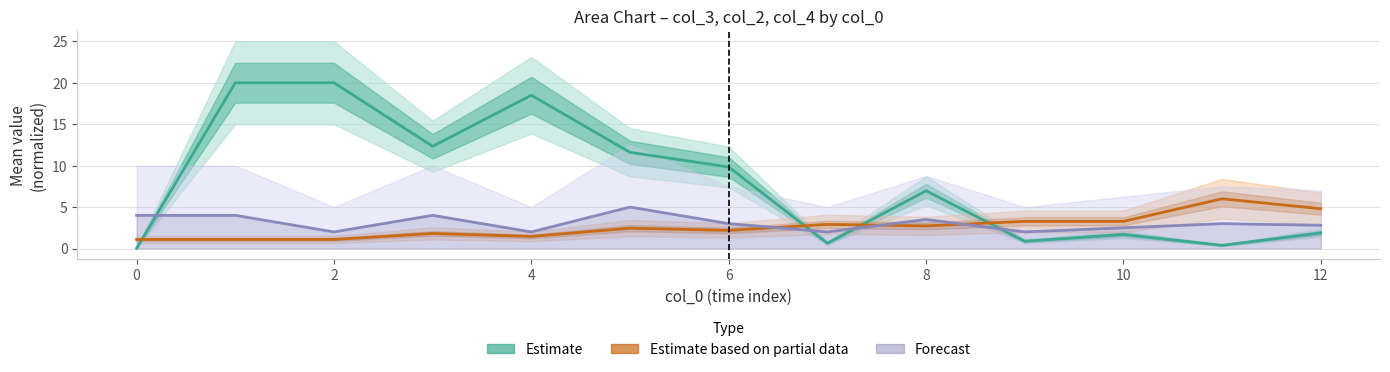

What is the value of the Estimate point at the 2nd from the left?

20.0